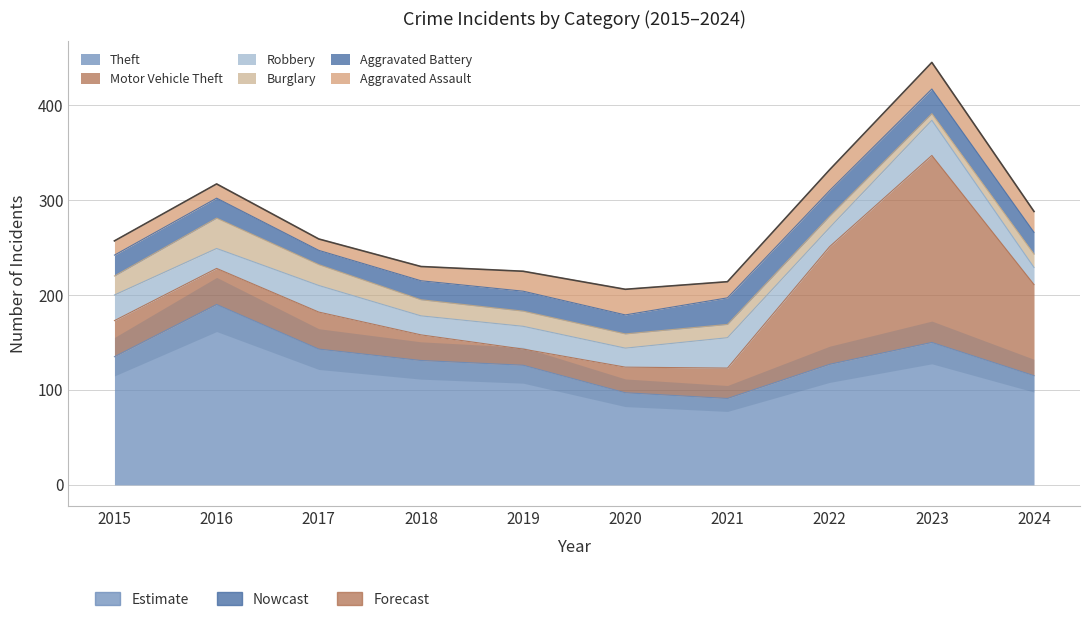

What is the total value across all series at 2019?

225